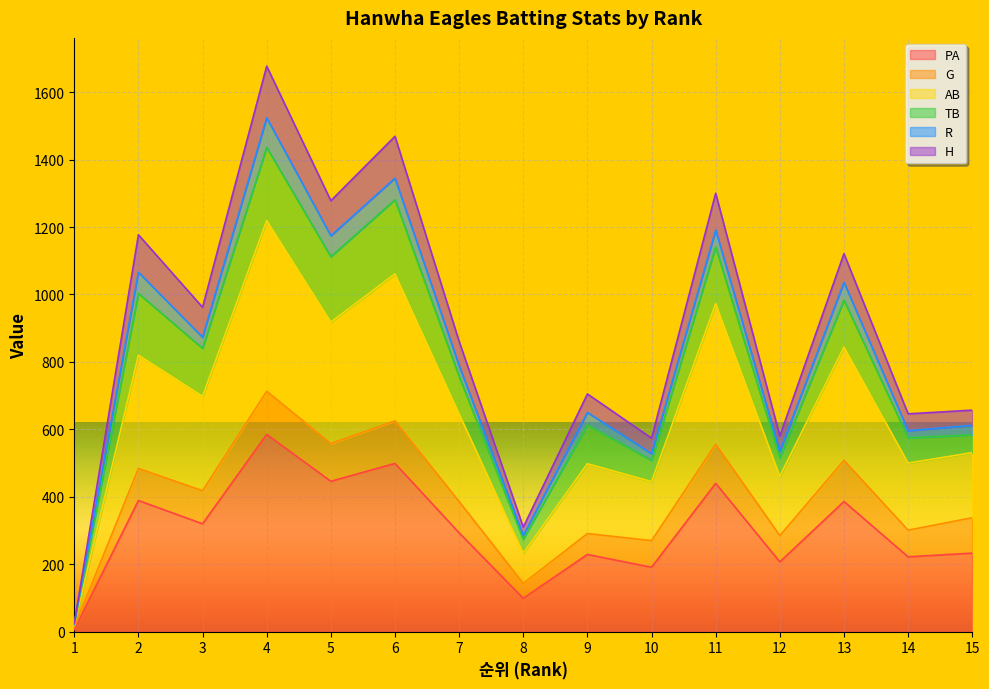

True or false: H has more than 1 interior local peaks.

True